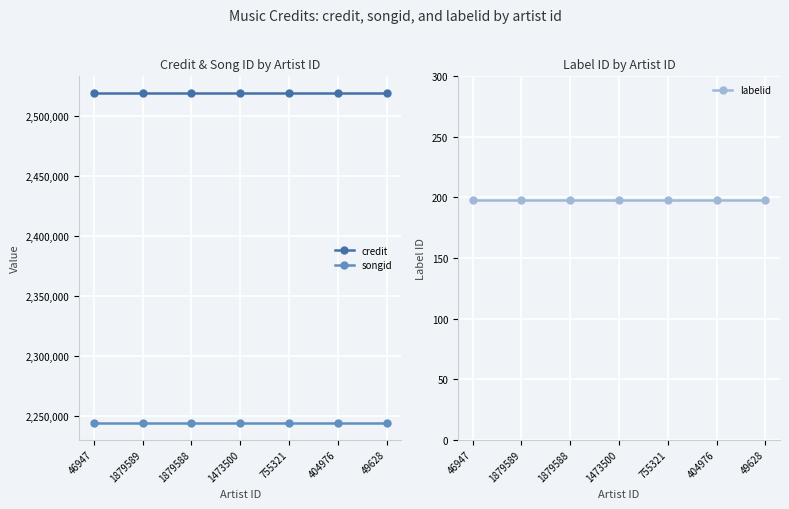

True or false: labelid and credit intersect in this chart.

False